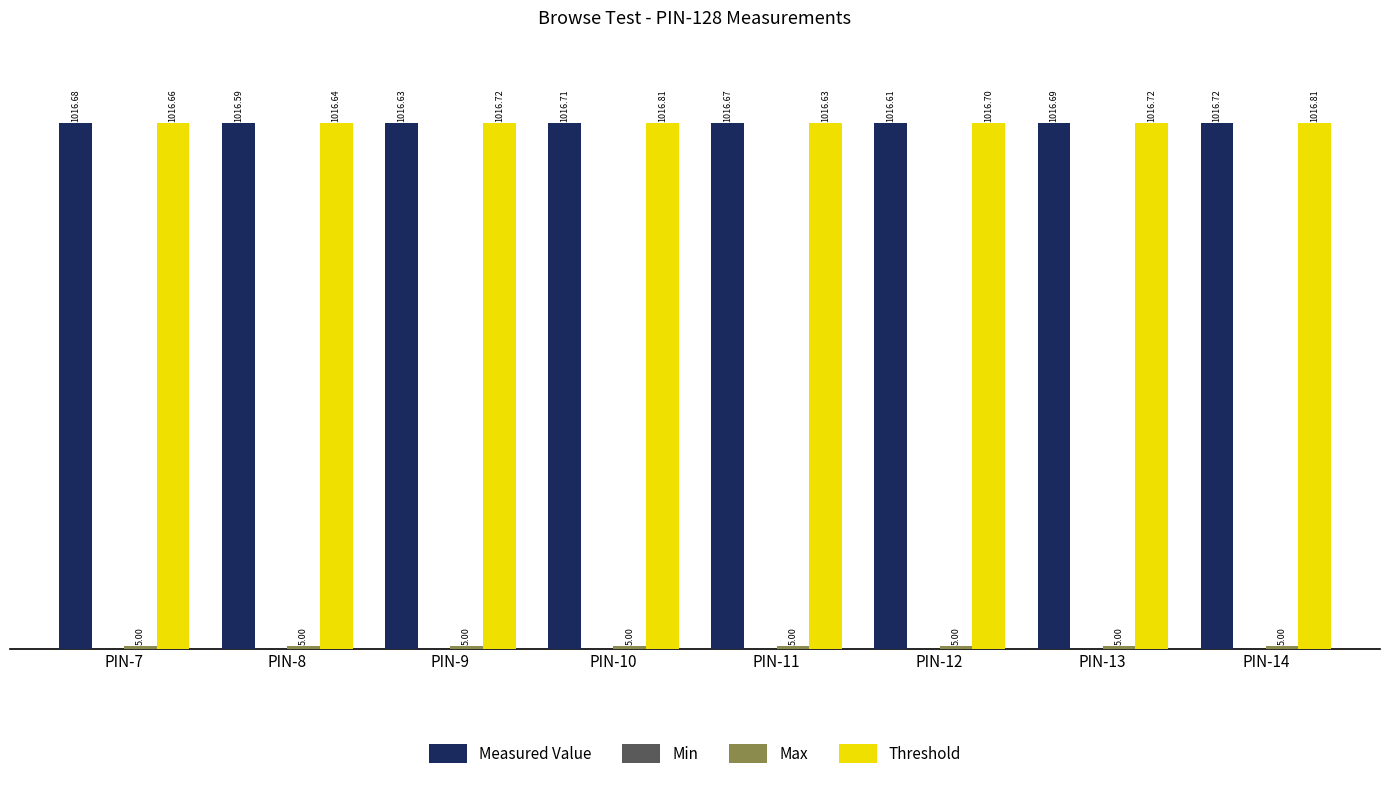

Rank the categories by Measured Value value from lowest to highest.

PIN-8, PIN-12, PIN-9, PIN-11, PIN-7, PIN-13, PIN-10, PIN-14